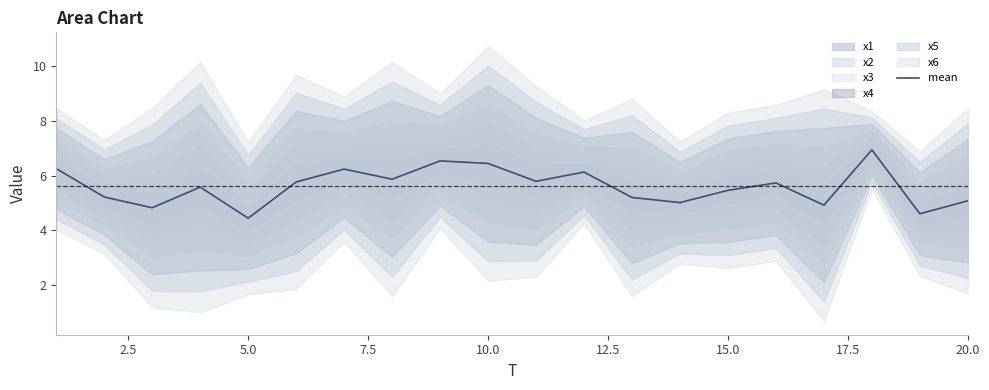

Reading left to right, extract all data points from this chart.

6.3	5.2	4.8	5.6	4.4	5.8	6.2	5.9	6.5	6.4	5.8	6.1	5.2	5.0	5.5	5.7	4.9	6.9	4.6	5.1